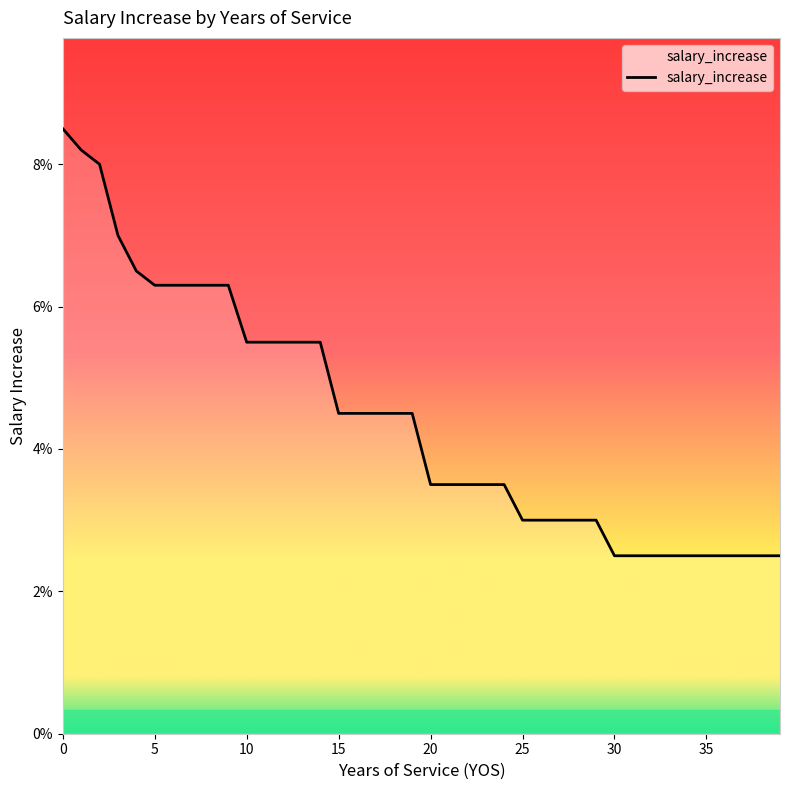

Is this an area chart (filled region under the line)?

Yes